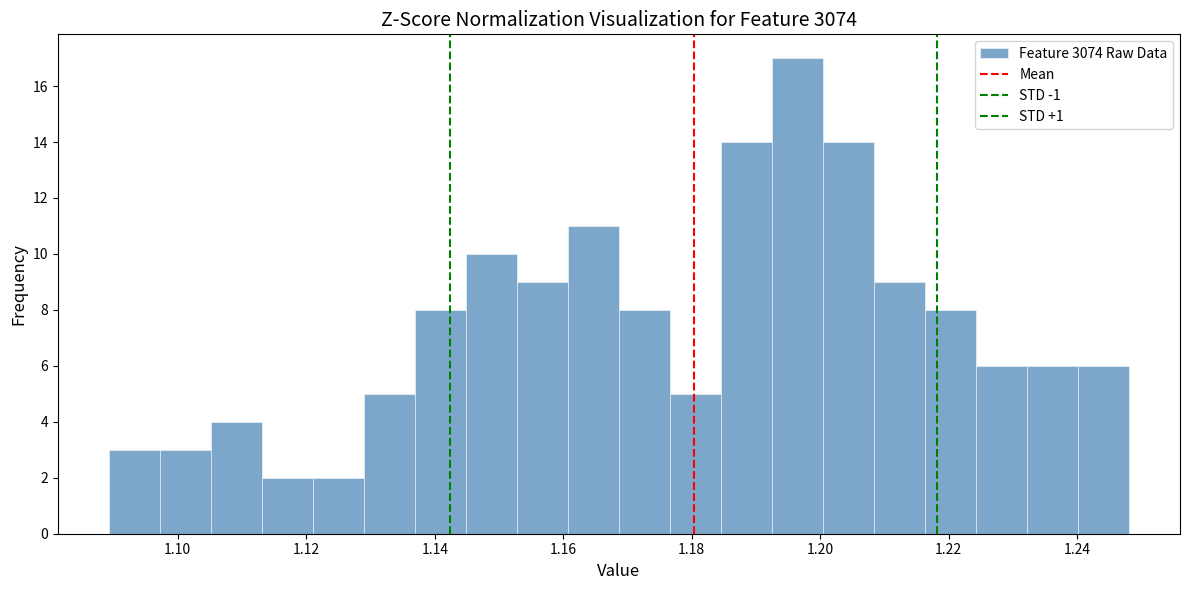

Read against the x-axis, roughly where is the centre of the tallest bar?

1.196